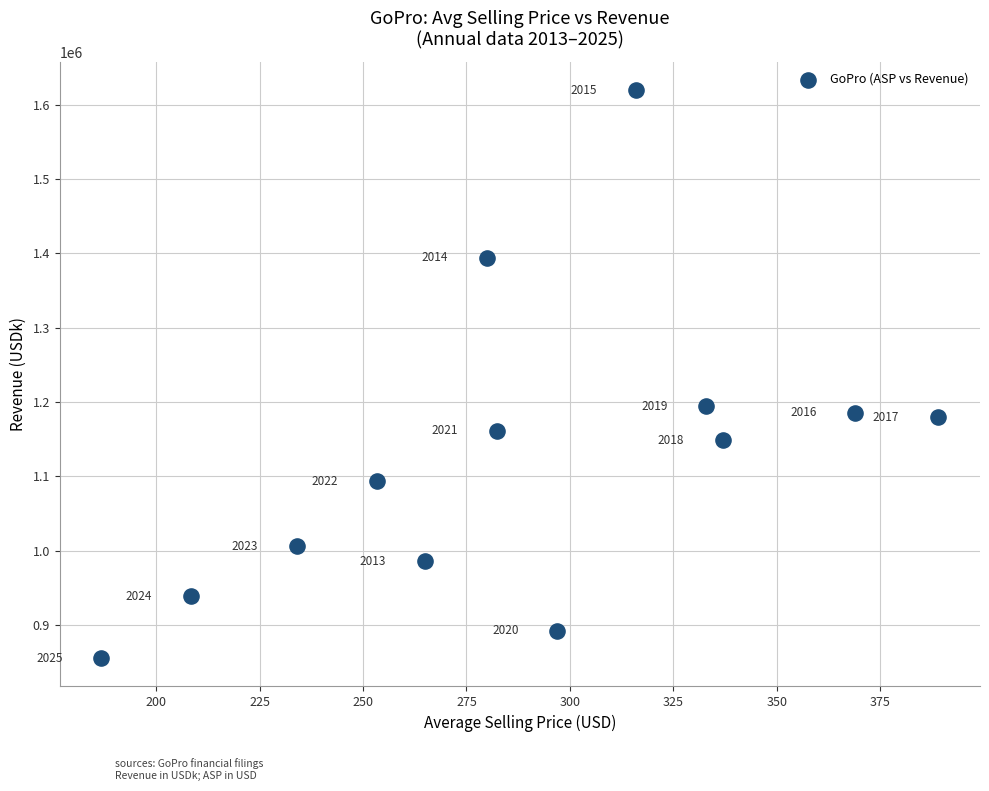

What is the range of Y values (max minus min)?

764743